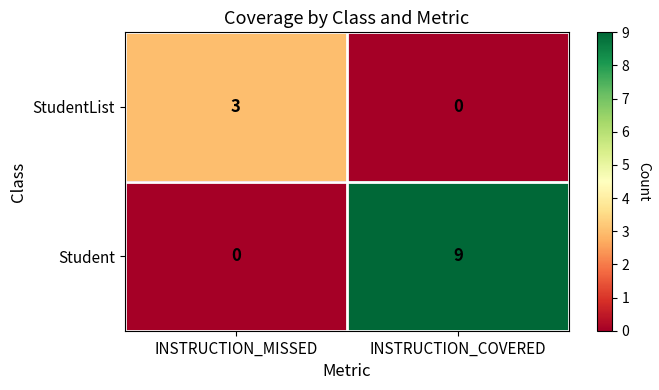

List the series in order of their overall mean, highest first.

Student, StudentList